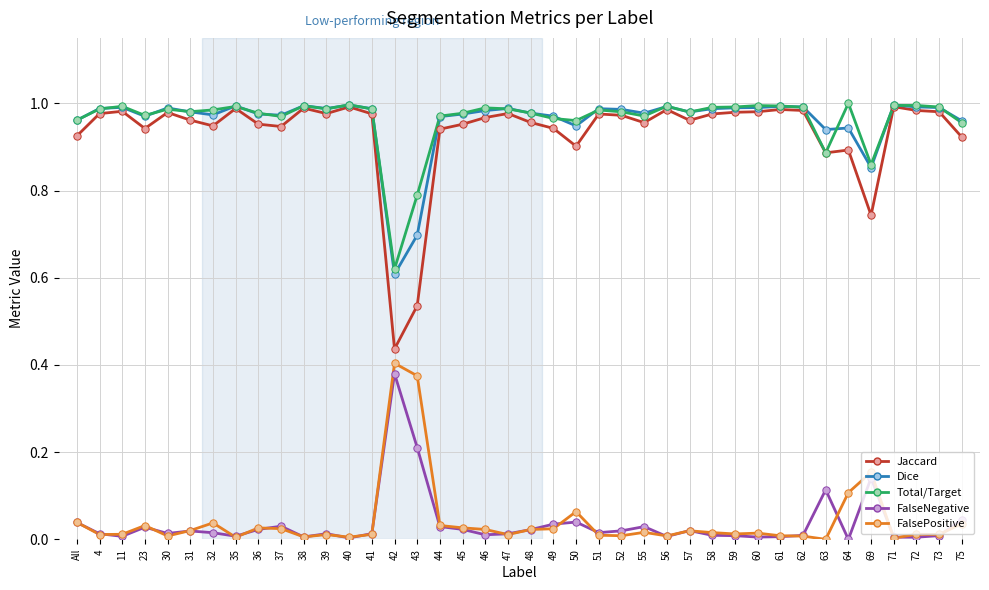

The value of Total/Target at 60 is 1.3. True or false?

False